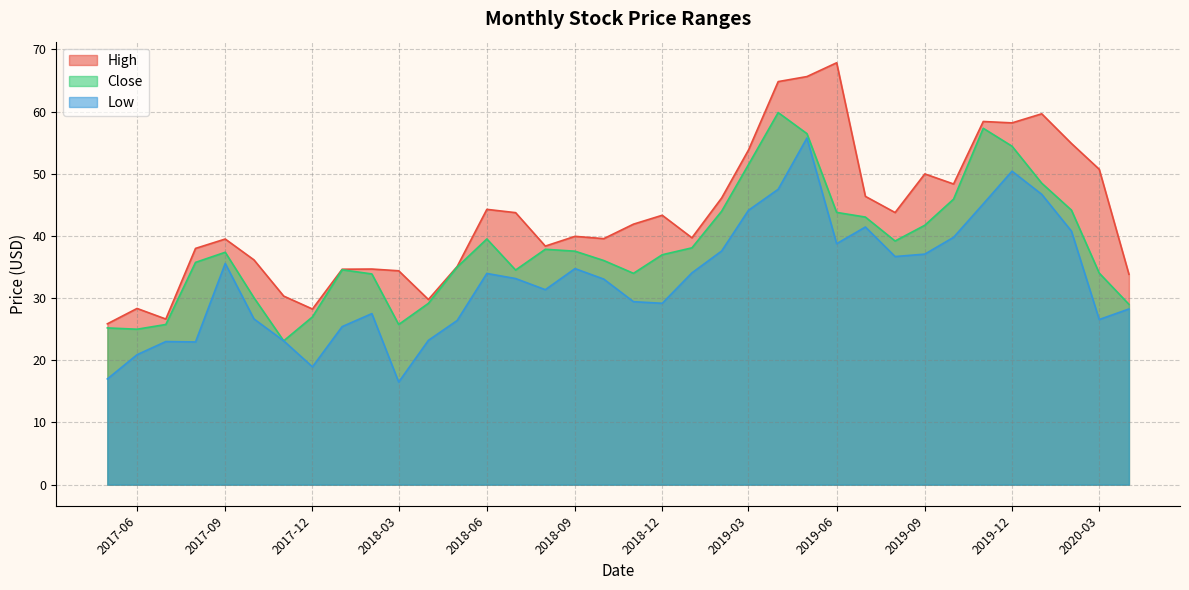

What is the difference between the highest and lowest values at 2017-06?

7.4